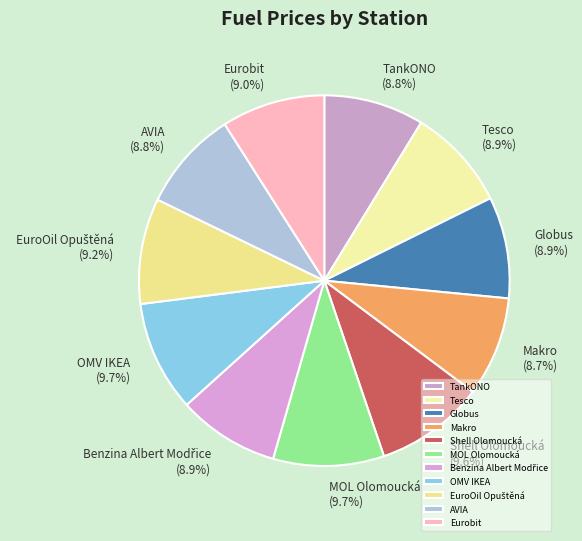

Between Makro and MOL Olomoucká, which is larger?

MOL Olomoucká